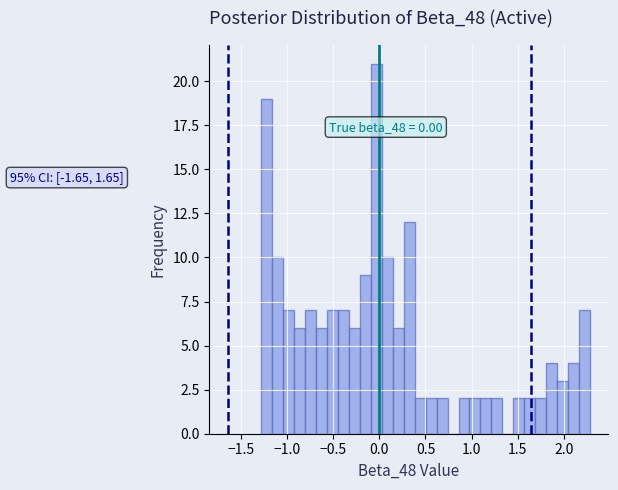

Read against the x-axis, roughly where is the centre of the tallest bar?

-0.05